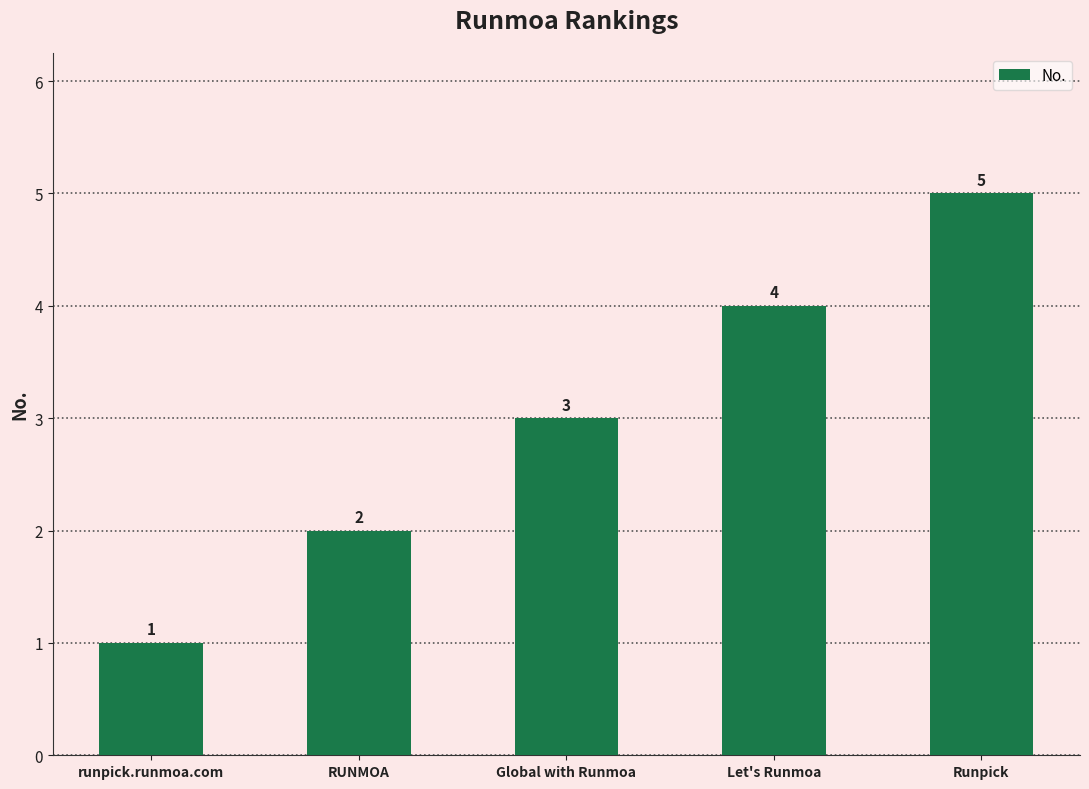

Count the values in the range 2 to 4.

3